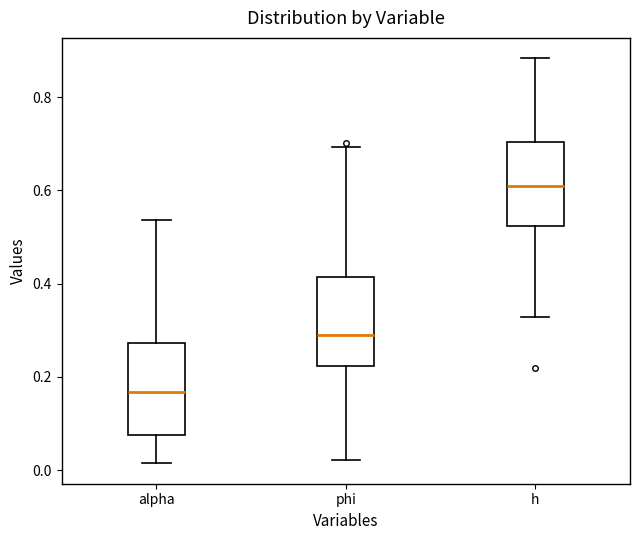

Reading left to right, read every box against the y-axis: the position of its median line, the range the box covers, and the ends of its whiskers. The values are not printed on the chart, so give them approximately, as read against the axis.

alpha: median 0.16, box 0.08 to 0.28, whiskers 0.02 to 0.54
phi: median 0.28, box 0.22 to 0.42, whiskers 0.02 to 0.70
h: median 0.60, box 0.52 to 0.70, whiskers 0.32 to 0.88